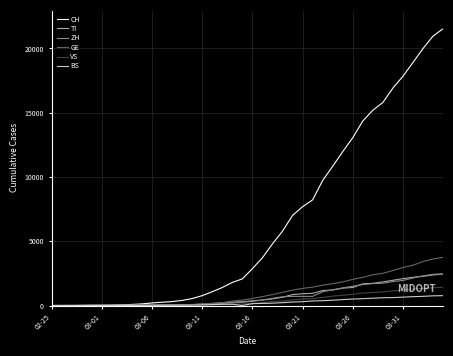

Which series has the largest range (max minus min)?

CH